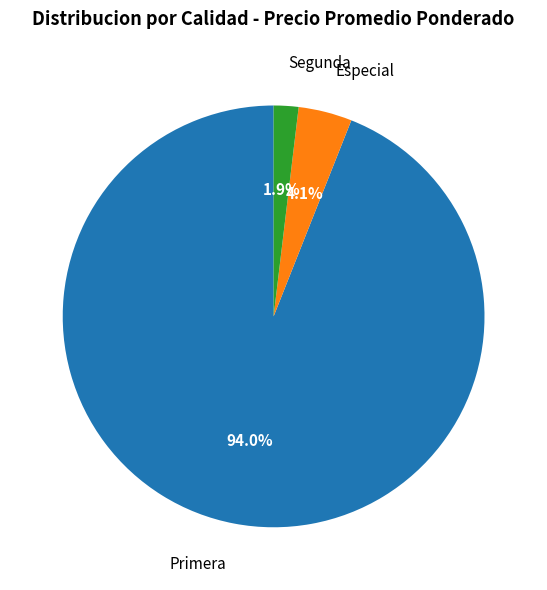

Count the number of slices in the pie.

3